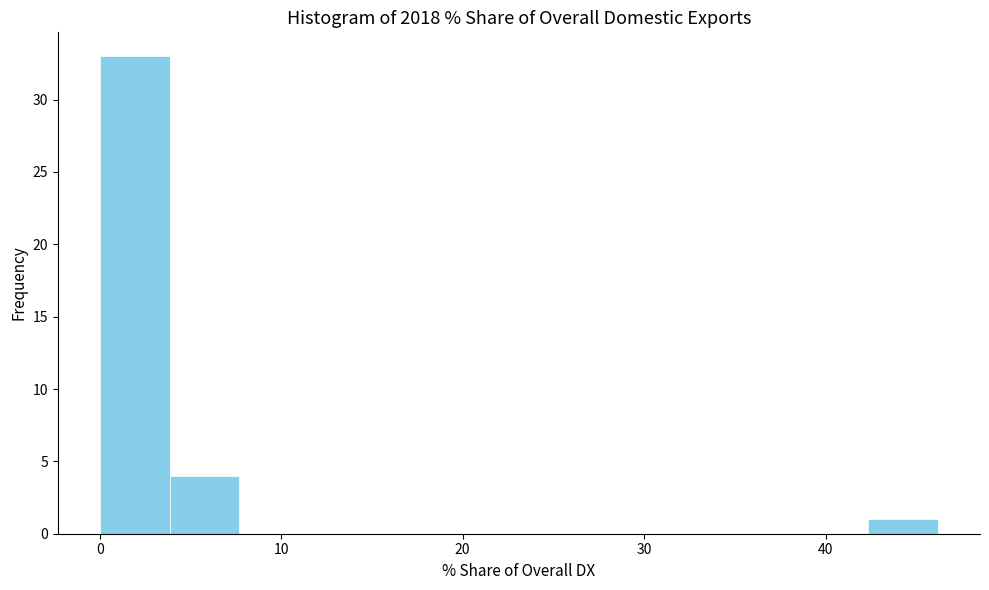

Read against the x-axis, roughly where is the centre of the tallest bar?

2